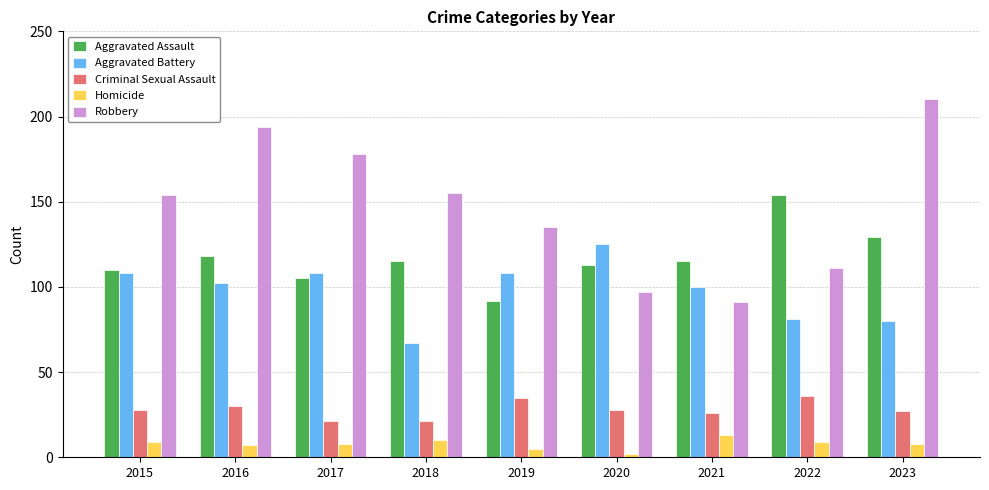

The value of Aggravated Battery at 2017 is 108. True or false?

True